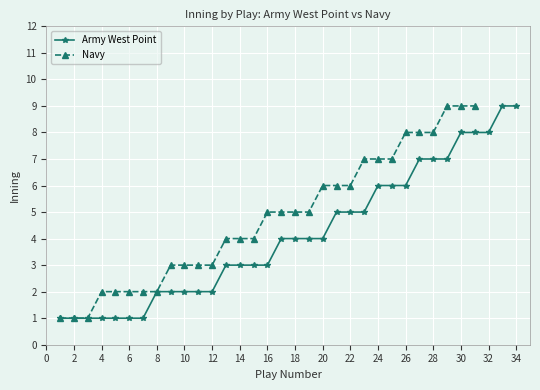

The Army West Point series shows 1 at 10. True or false?

False